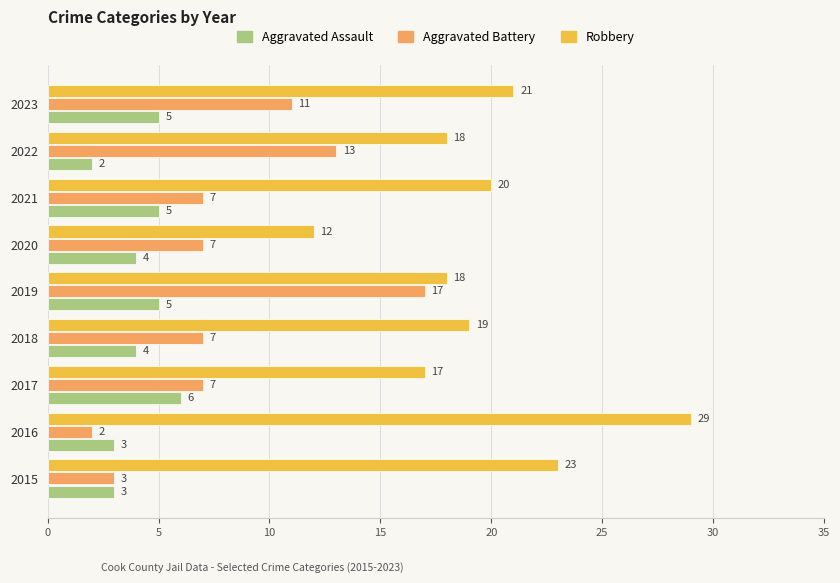

How many Aggravated Battery values are between 7 and 11?

5